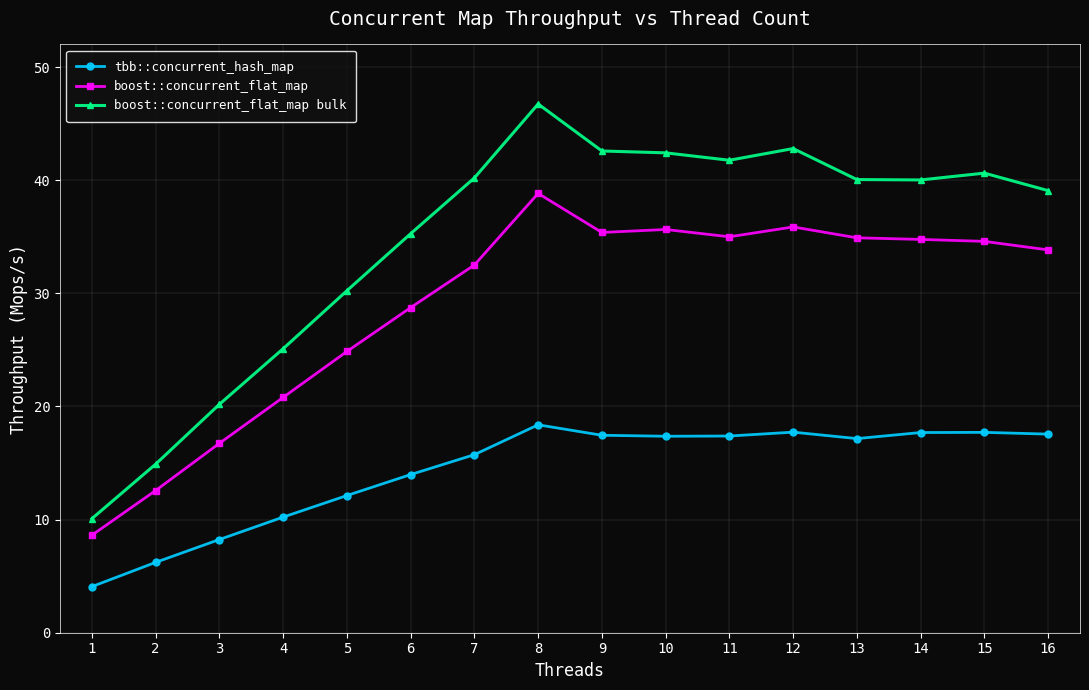

True or false: boost::concurrent_flat_map has more than 0 interior local peaks.

True